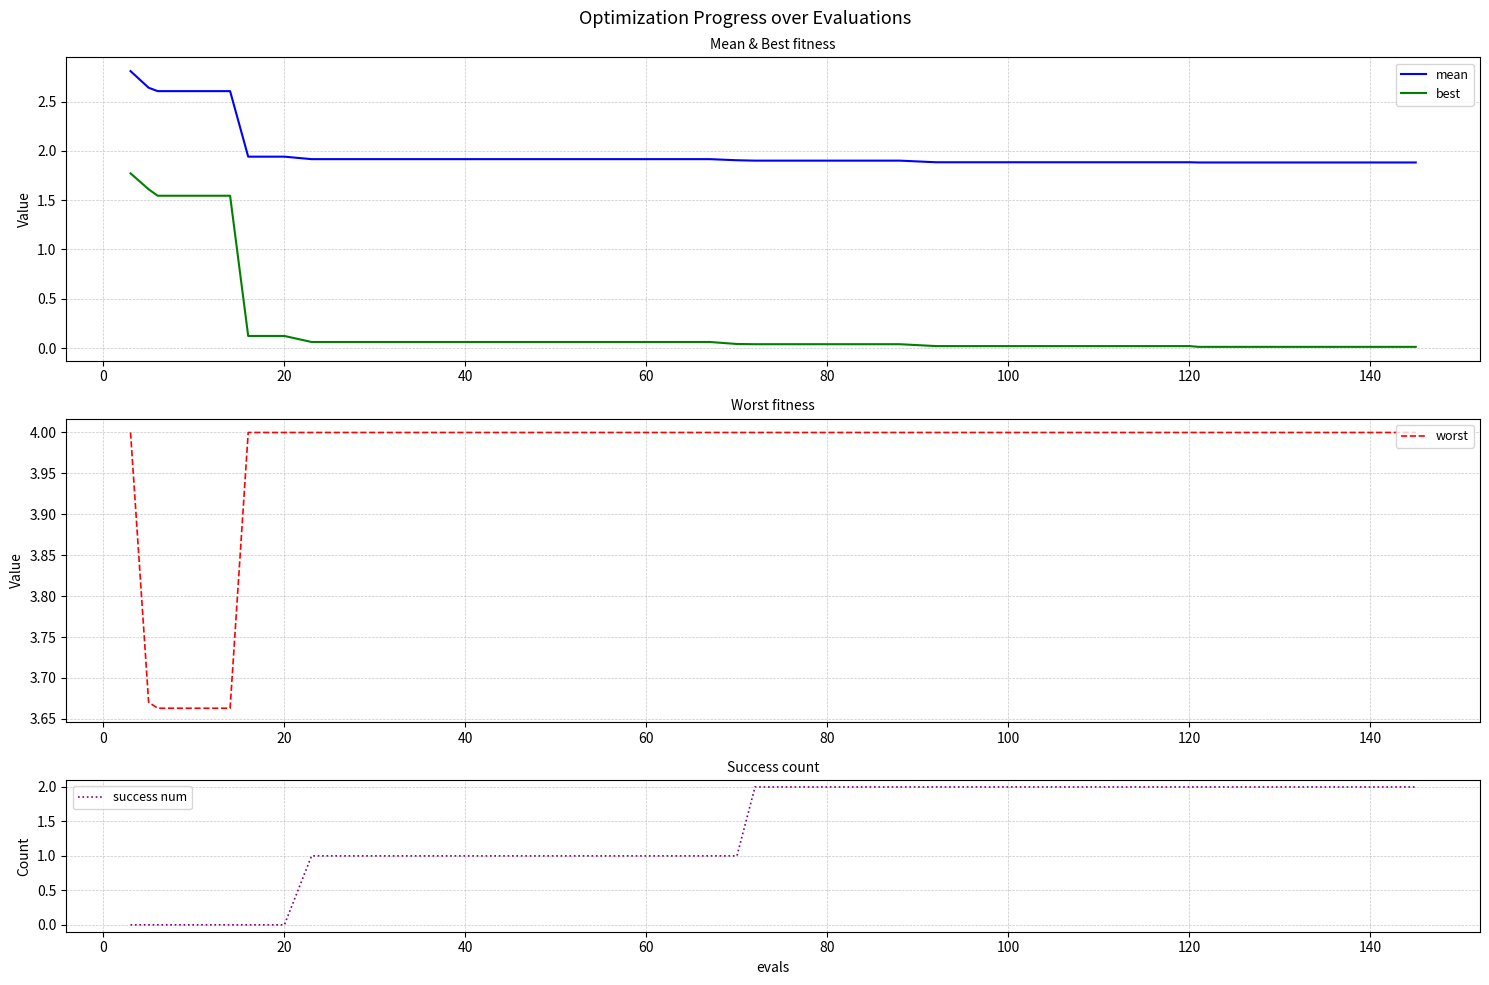

What is the difference between the maximum and minimum values in the worst series?

0.3